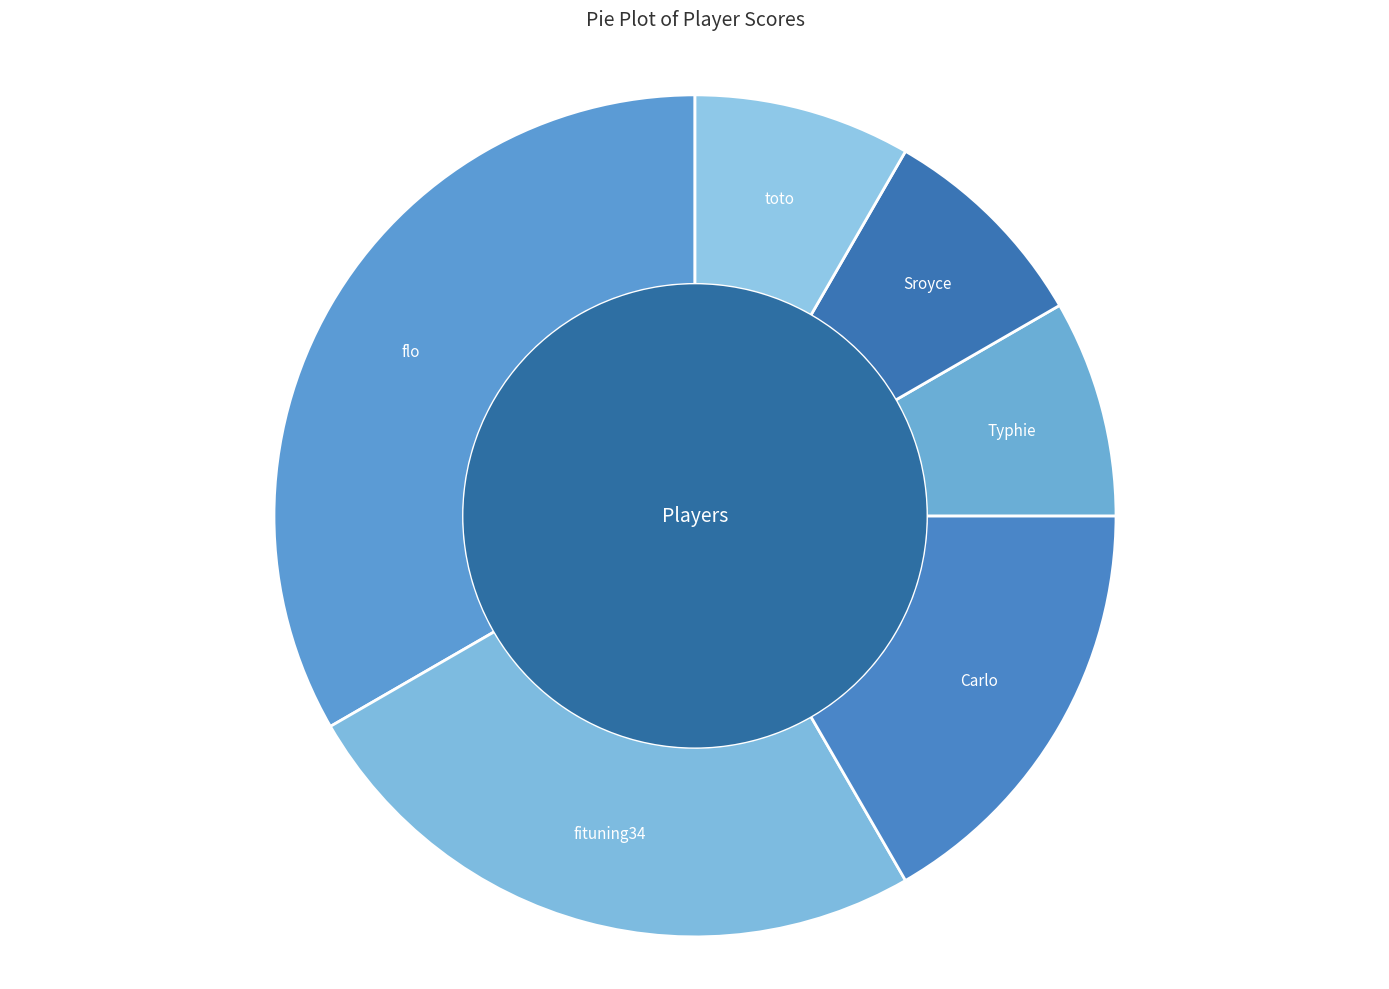

How many slices are in this pie chart?

6